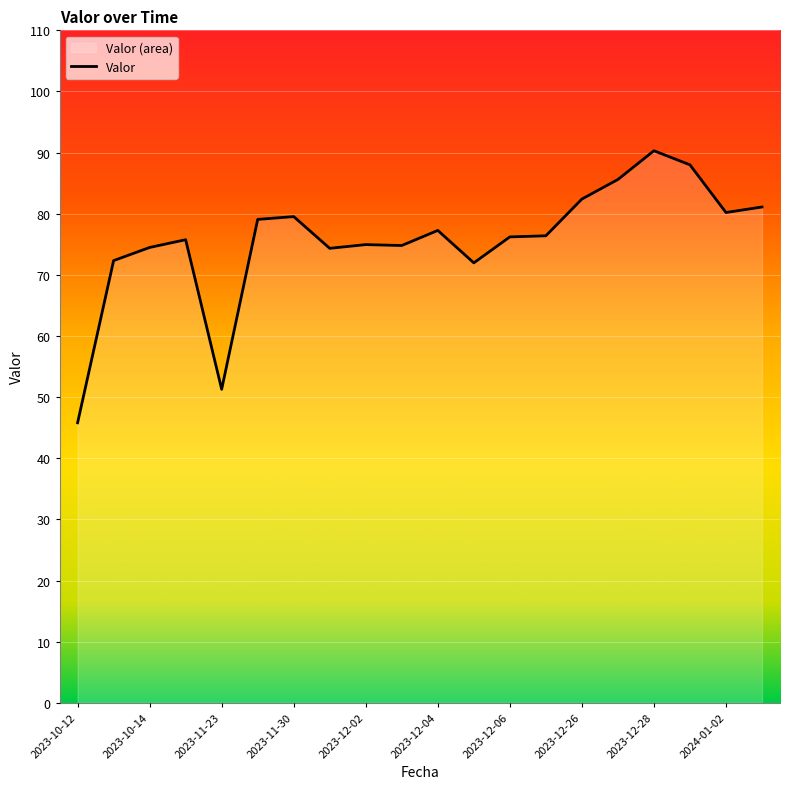

What is the difference between the values at 2023-12-26 and 2023-12-02?

7.5